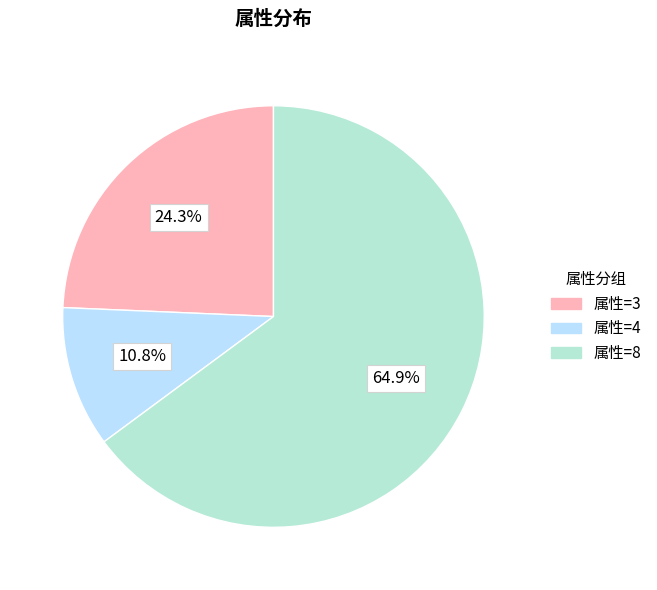

Does any single category account for the majority?

Yes